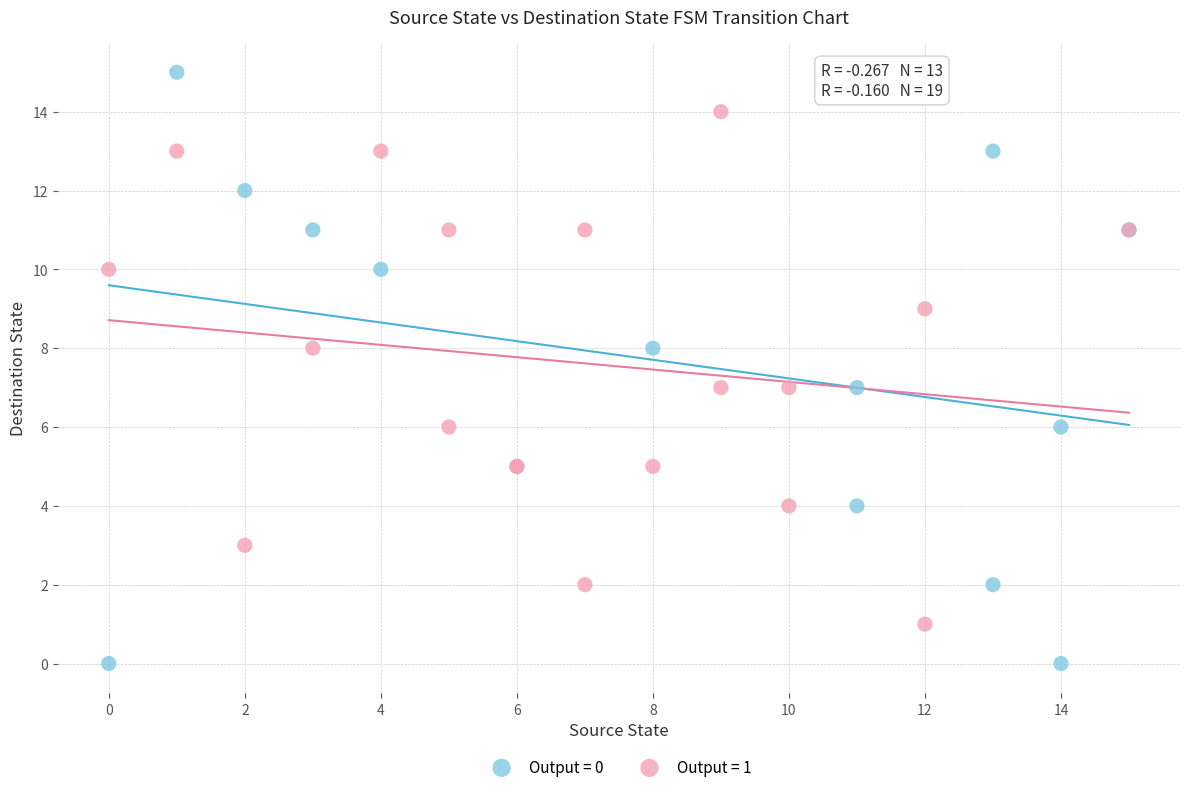

Which series reaches the maximum Y coordinate?

Output = 0